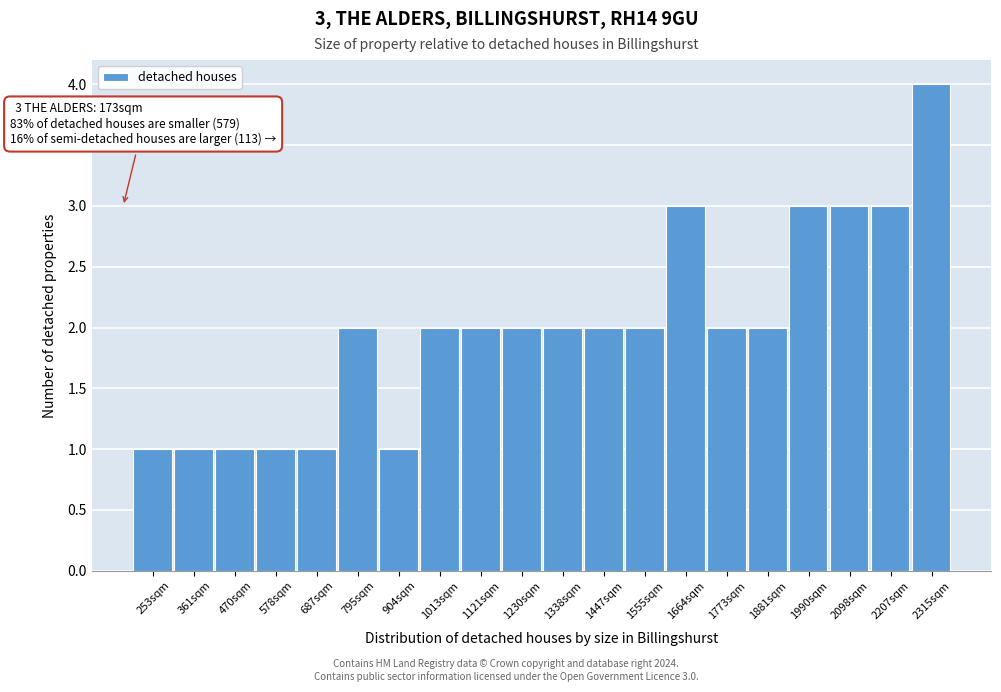

Over which range of the x-axis is the bar tallest?

2260 to 2360